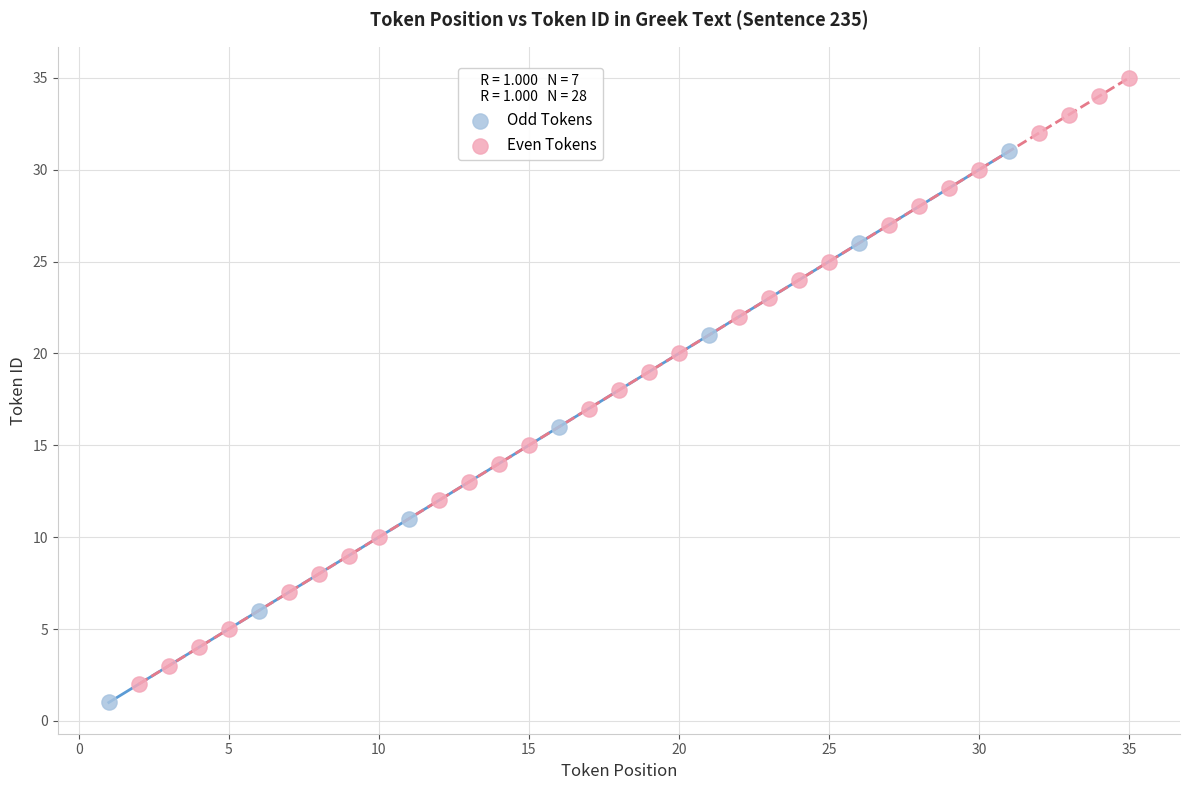

What are all the series names shown in the legend?

Odd Tokens, Even Tokens